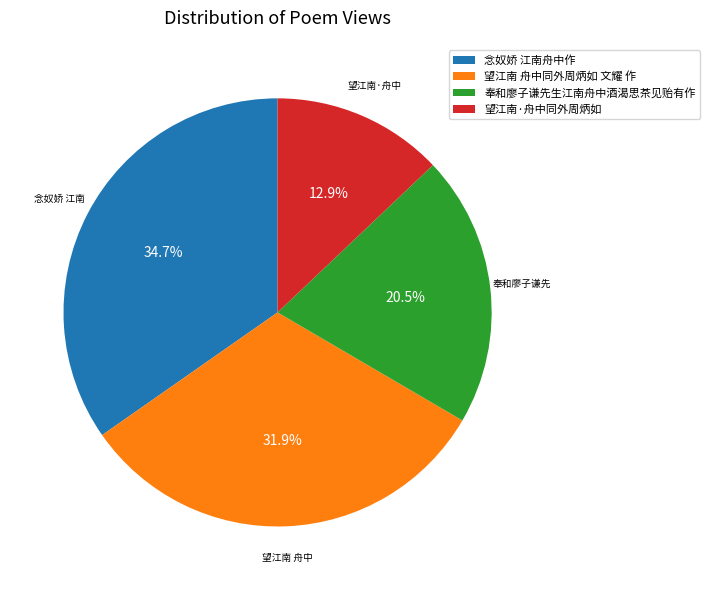

Is there a majority slice in this chart?

No